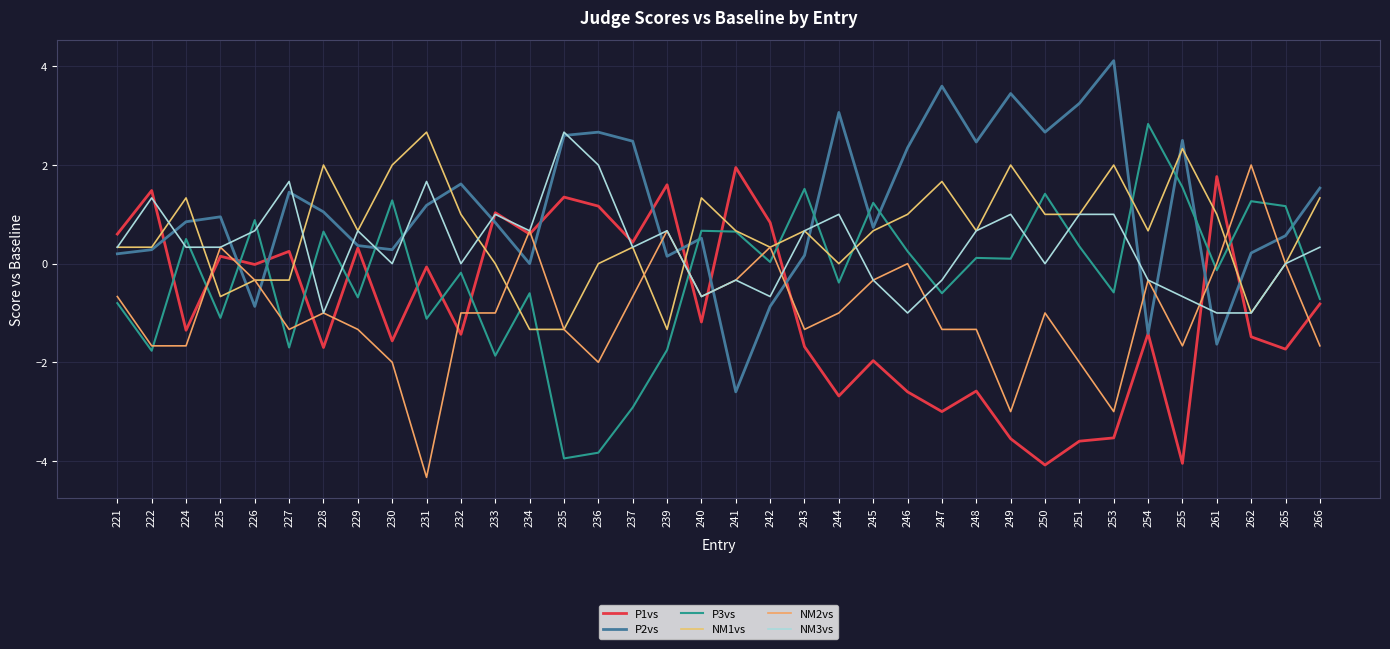

Is this an area chart (filled region under the line)?

No